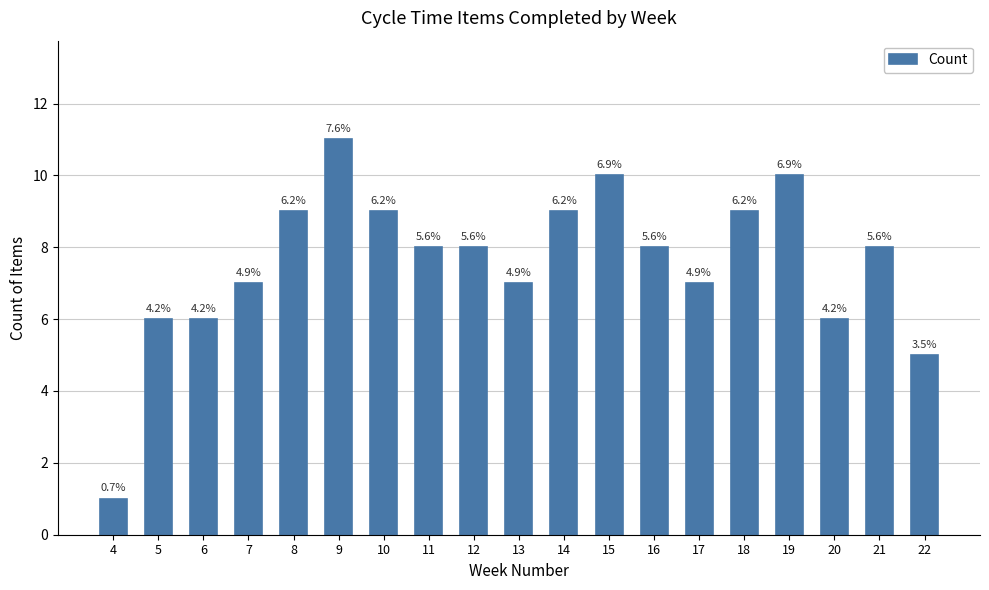

Are the bars horizontal?

No